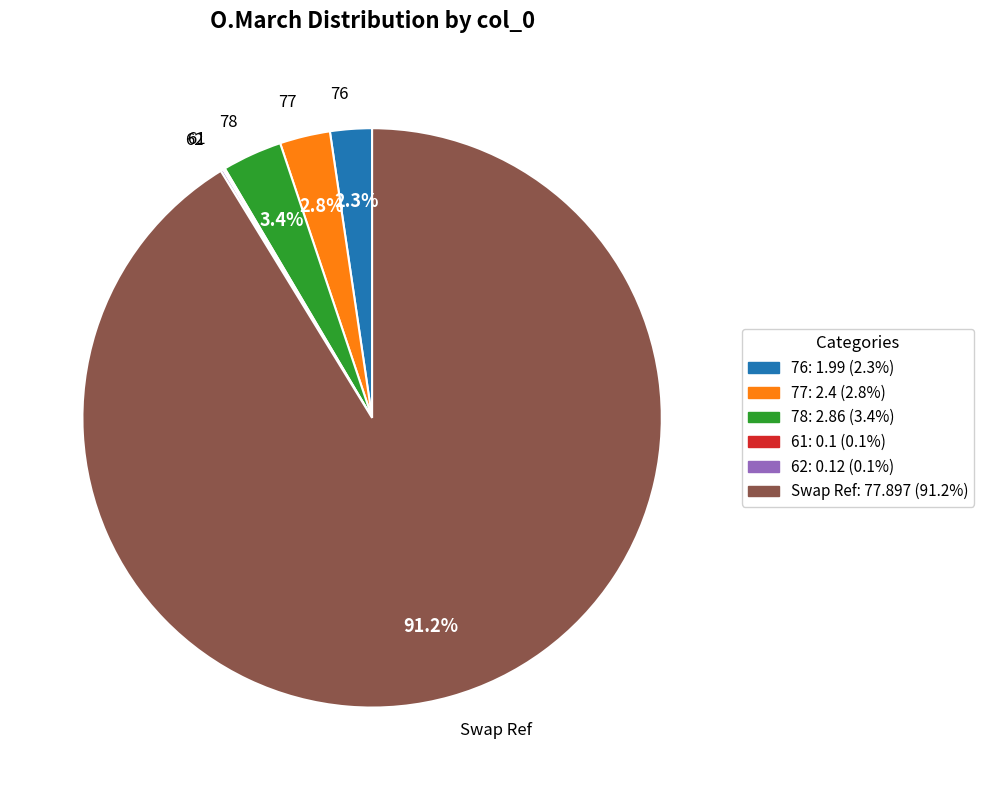

Between 78 and Swap Ref, which is larger?

Swap Ref